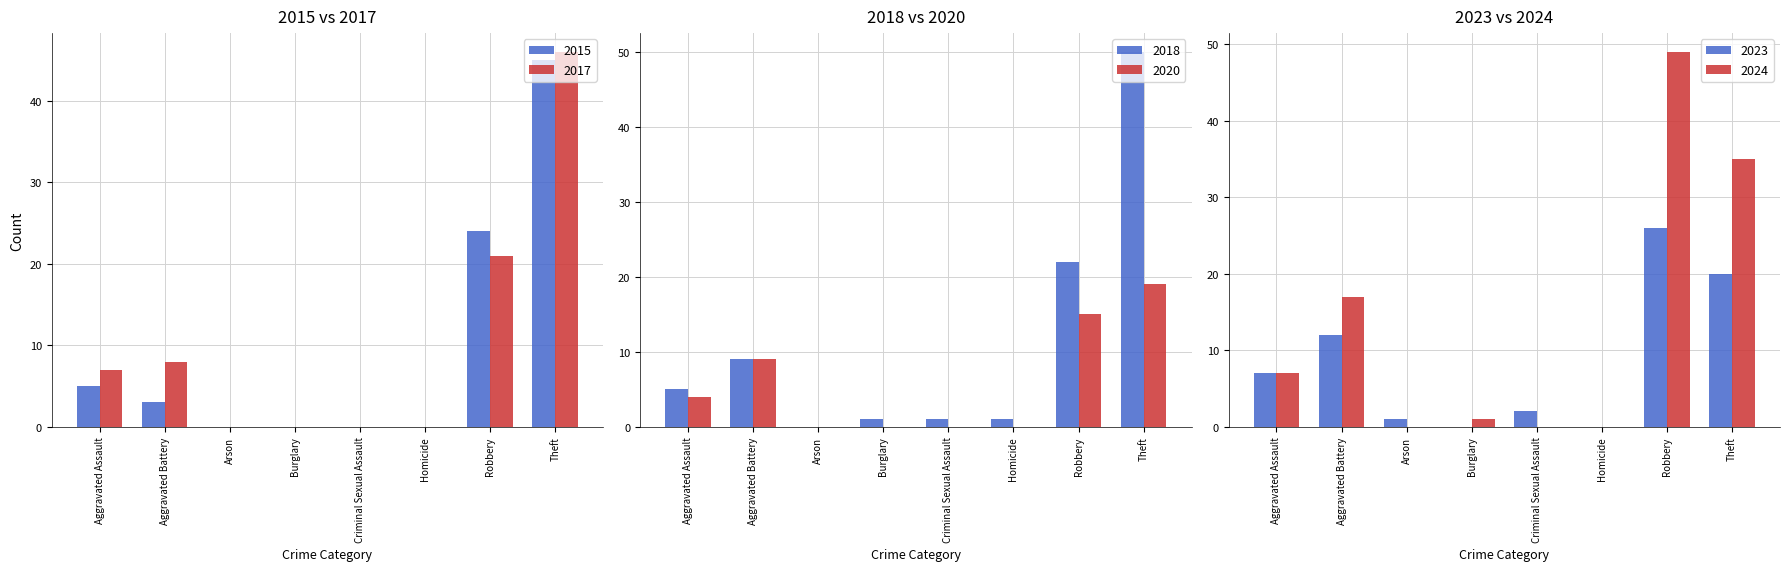

Rank the categories by 2020 value from highest to lowest.

Theft, Robbery, Aggravated Battery, Aggravated Assault, Arson, Burglary, Criminal Sexual Assault, Homicide